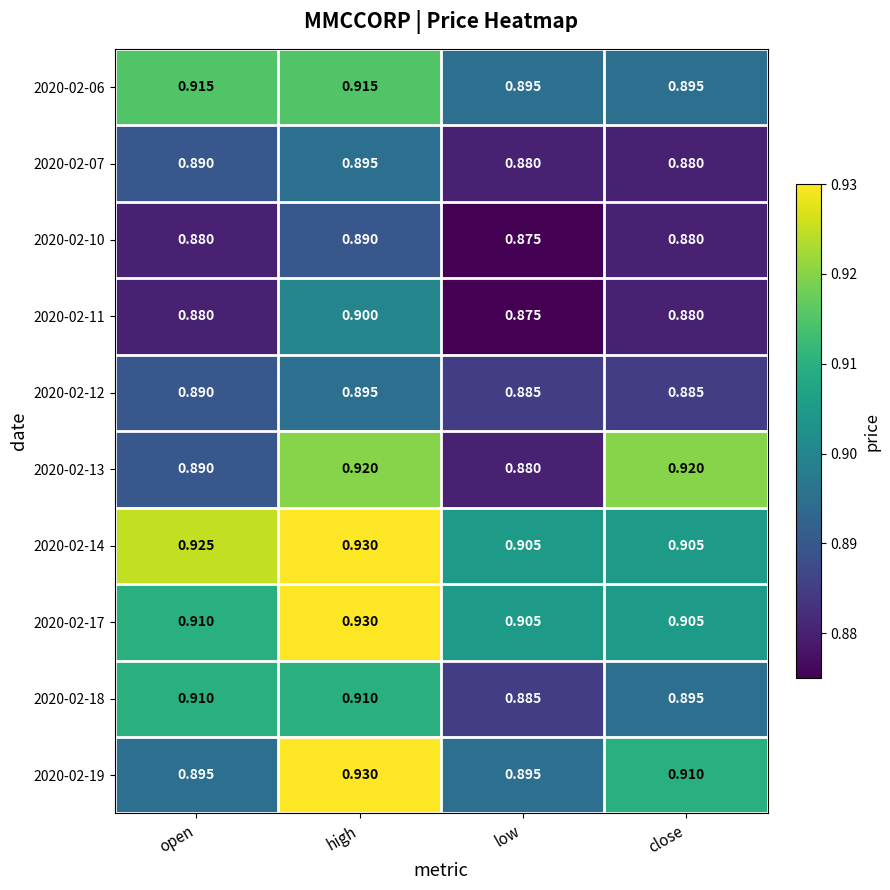

Count the number of data series in this chart.

10